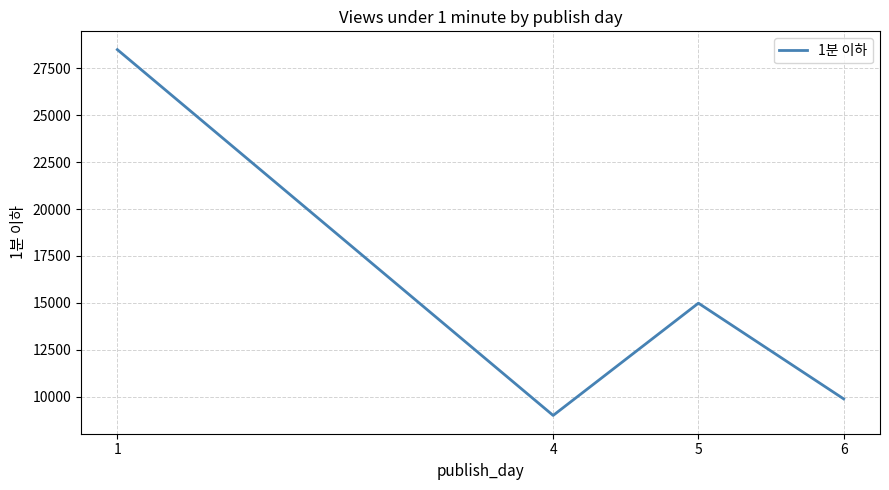

Approximately how many times larger is the value at 6 compared to 4?

1.1